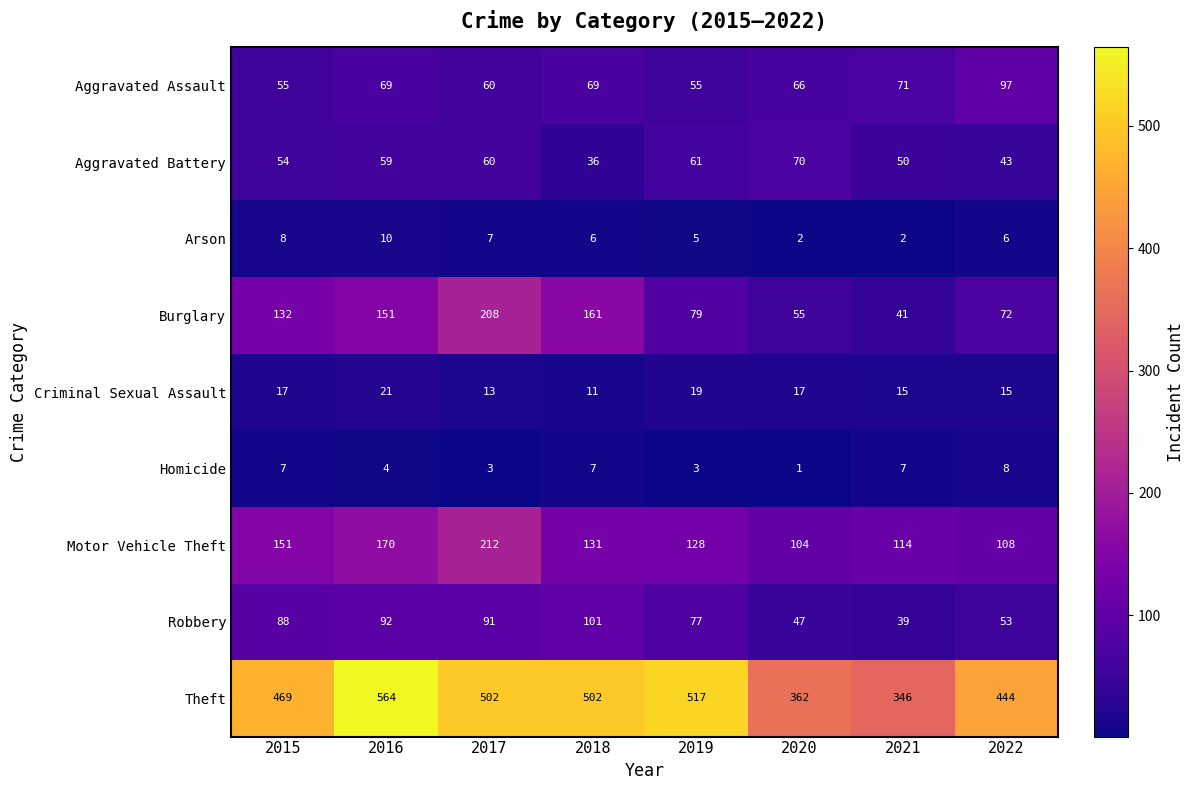

Which series has the largest total across all categories?

Theft